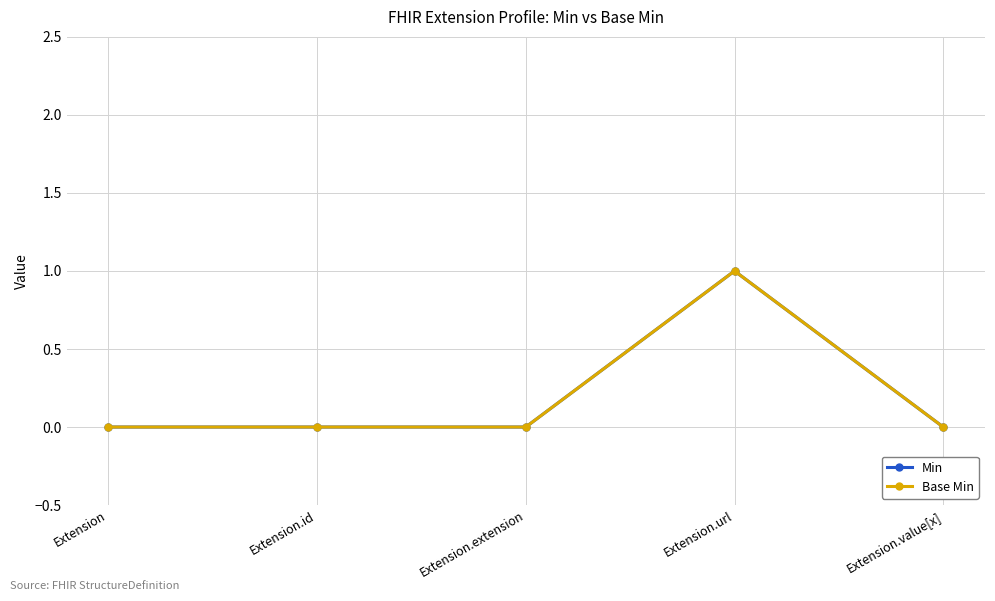

Which category has the highest value across all series?

Extension.url